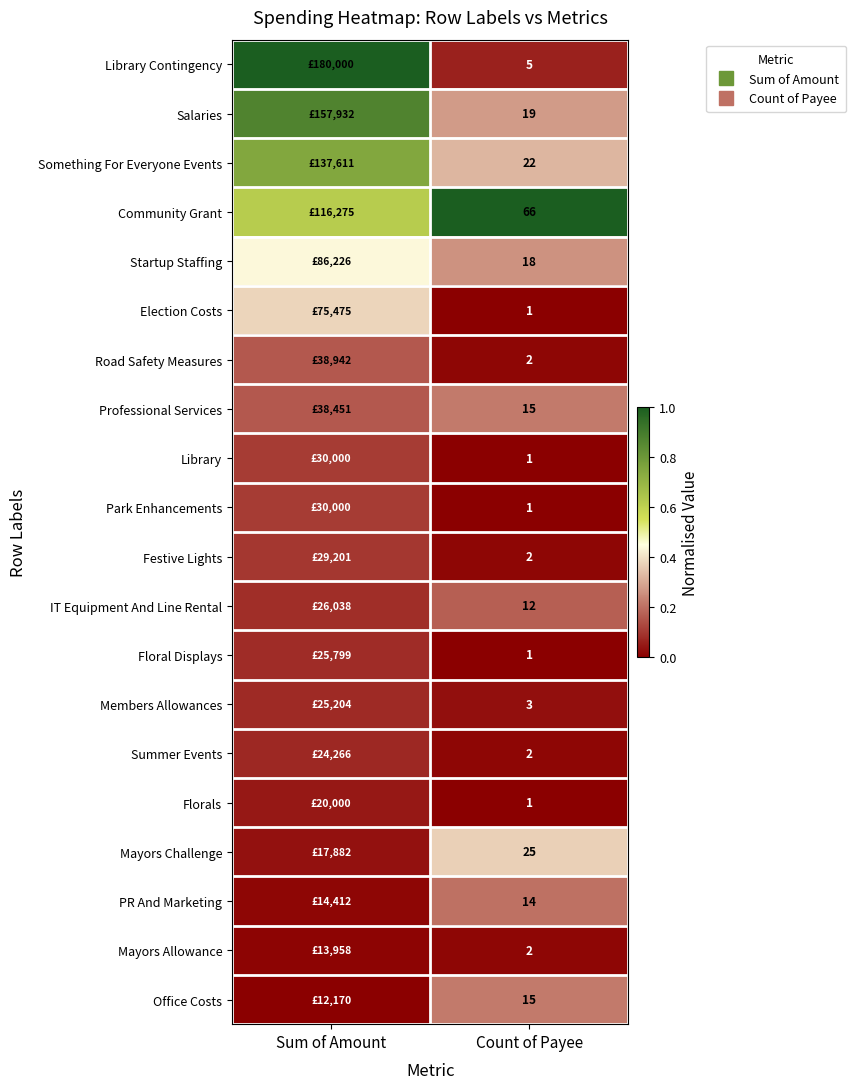

Rank the series at Count of Payee from highest to lowest value.

Community Grant, Mayors Challenge, Something For Everyone Events, Salaries, Startup Staffing, Professional Services, Office Costs, PR And Marketing, IT Equipment And Line Rental, Library Contingency, Members Allowances, Road Safety Measures, Festive Lights, Summer Events, Mayors Allowance, Election Costs, Library, Park Enhancements, Floral Displays, Florals